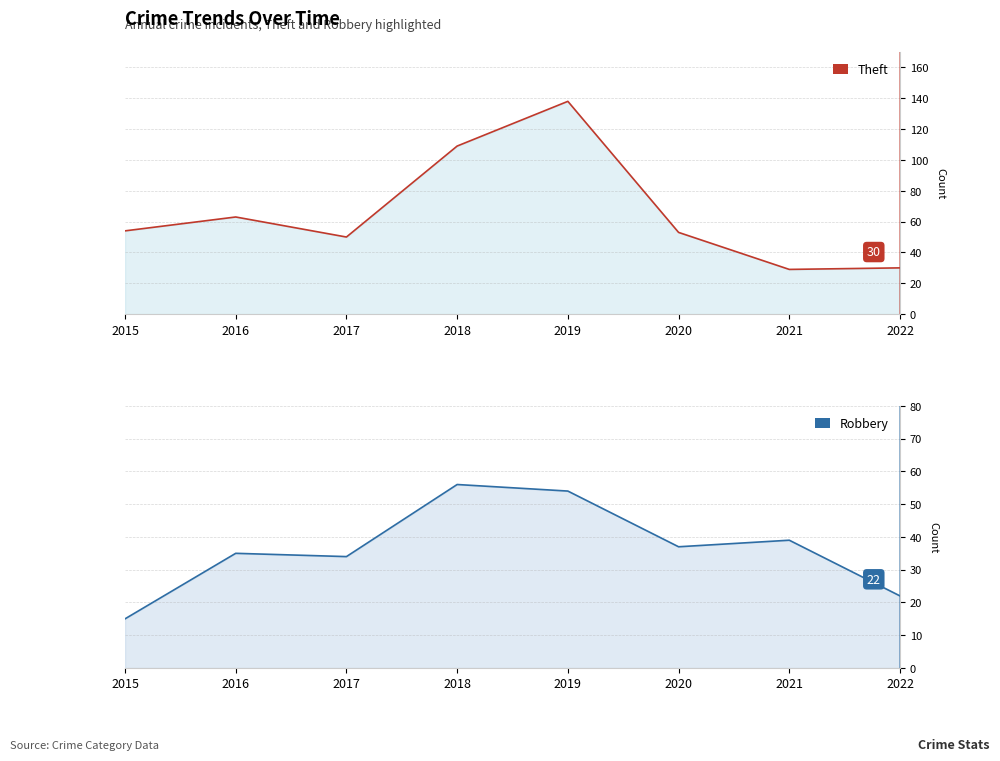

Which series has the largest total across all categories?

Theft